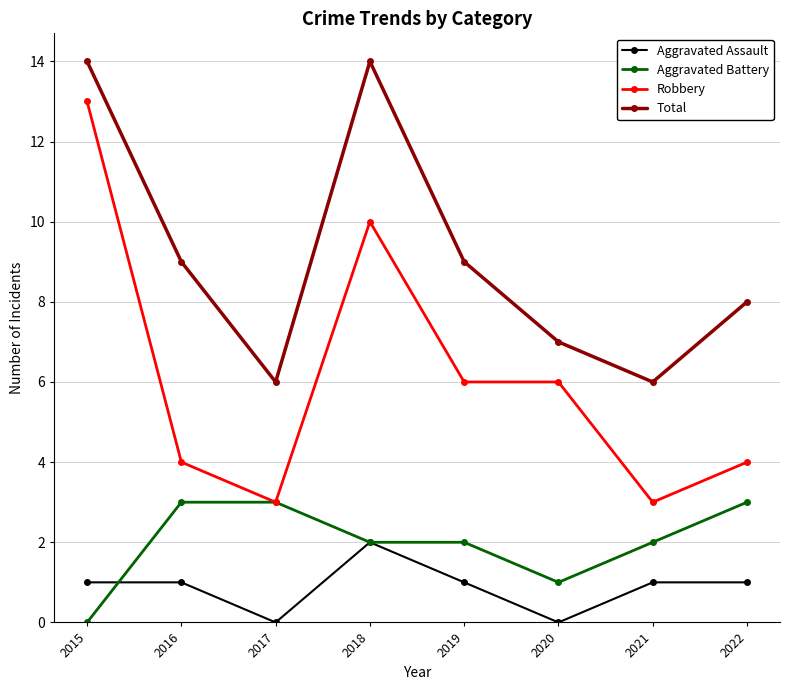

List the series in order of their peak value, lowest first.

Aggravated Assault, Aggravated Battery, Robbery, Total